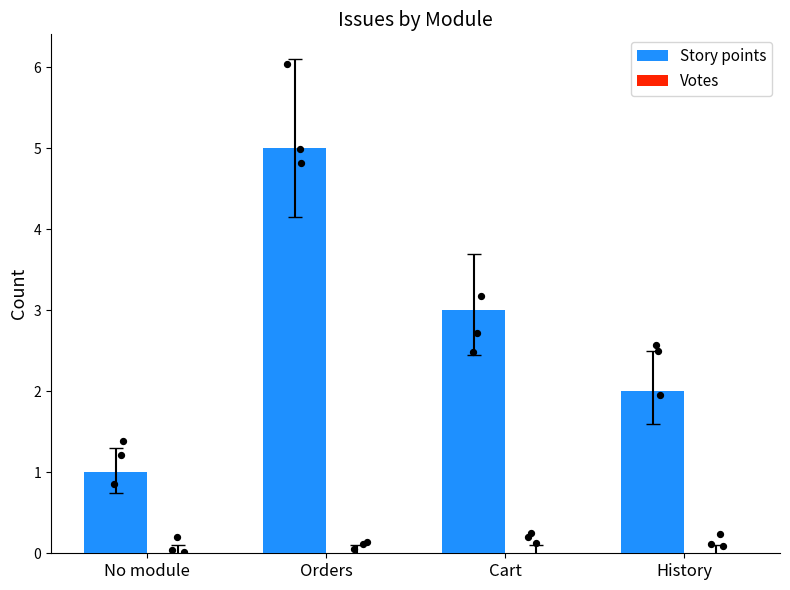

Is the value of Story points at Cart greater than the value of Votes at Orders?

Yes